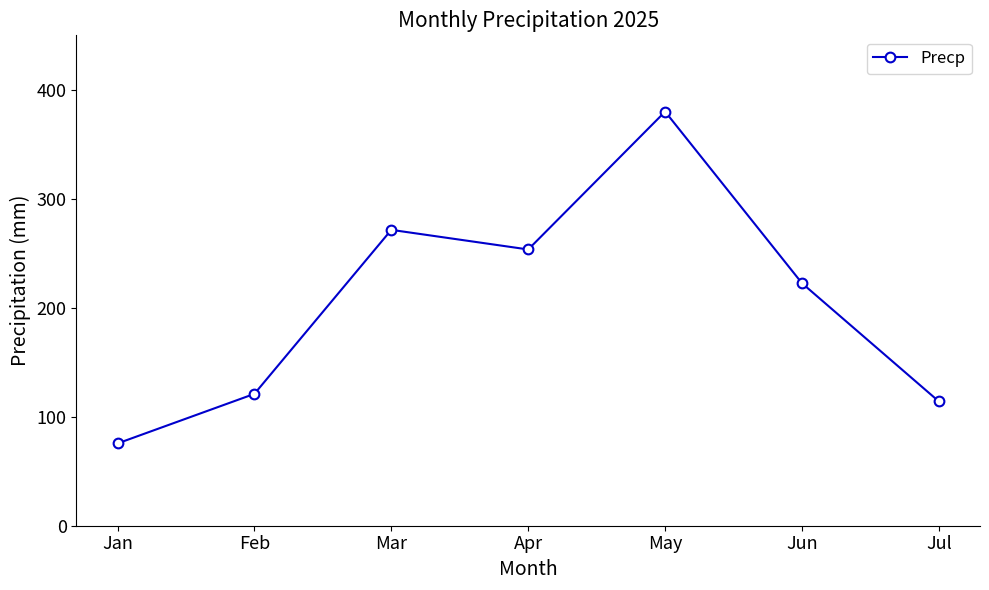

Is it true that the value at May is 380.0?

True